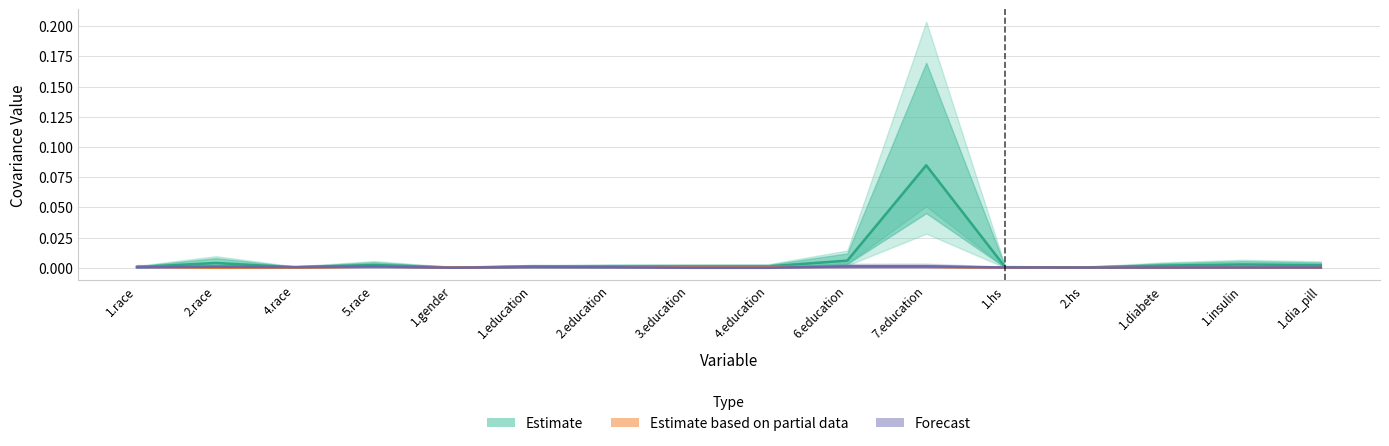

Does the chart have visible grid lines?

Yes